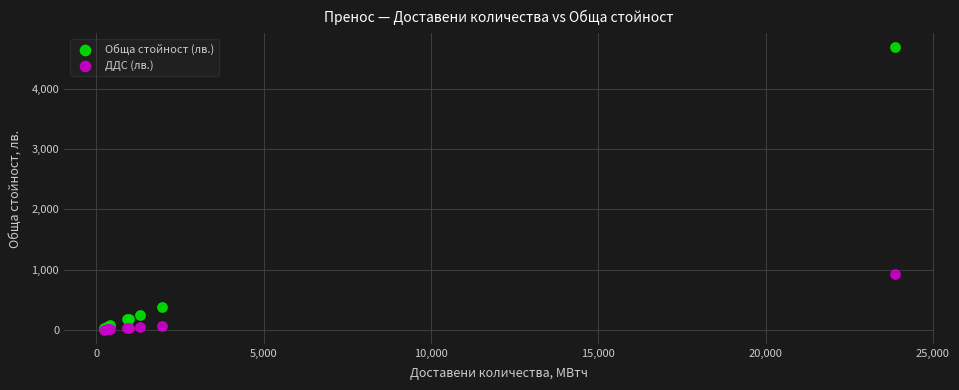

What are all the series names shown in the legend?

Обща стойност (лв.), ДДС (лв.)